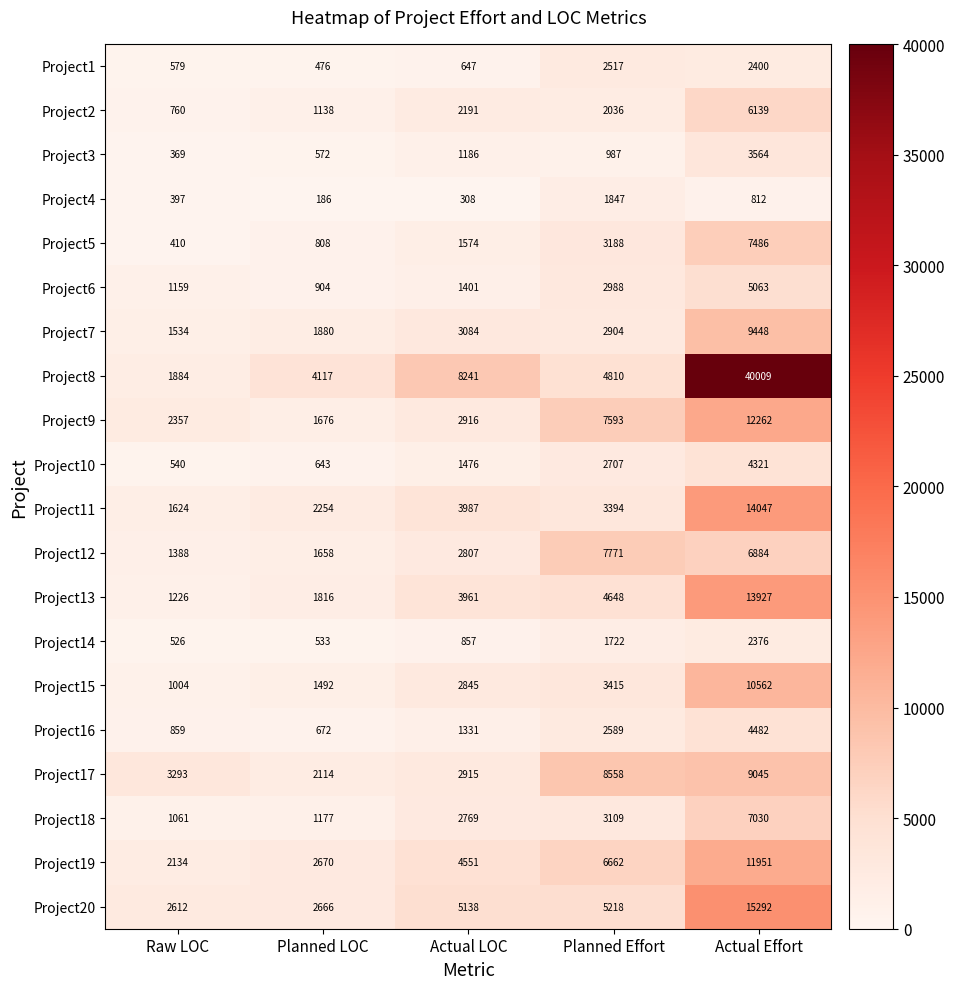

At which label is Project6 closest to 2983?

Planned Effort